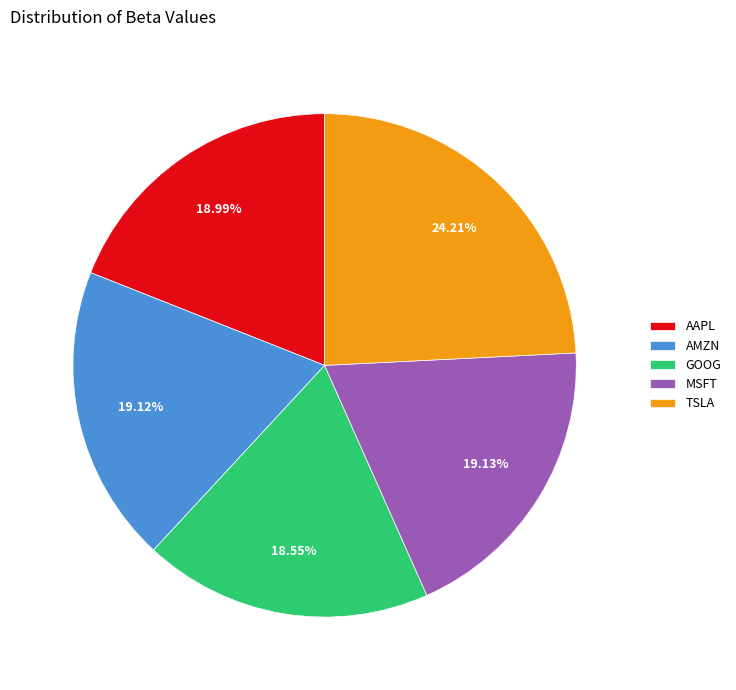

How much of the chart is everything except AAPL?

81.0%